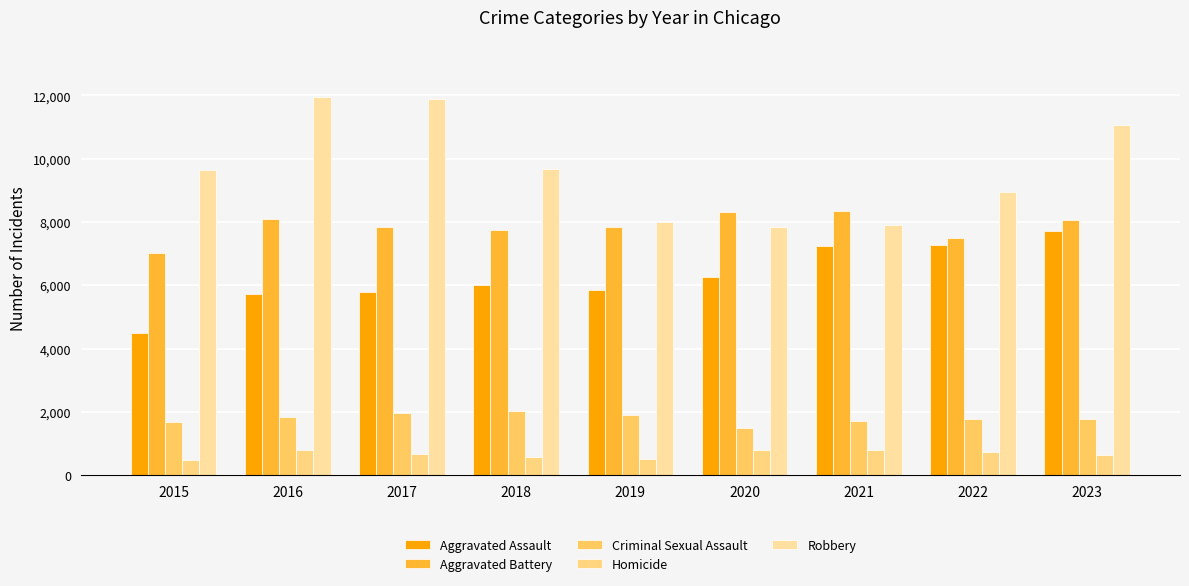

What is the greatest value displayed?

11960